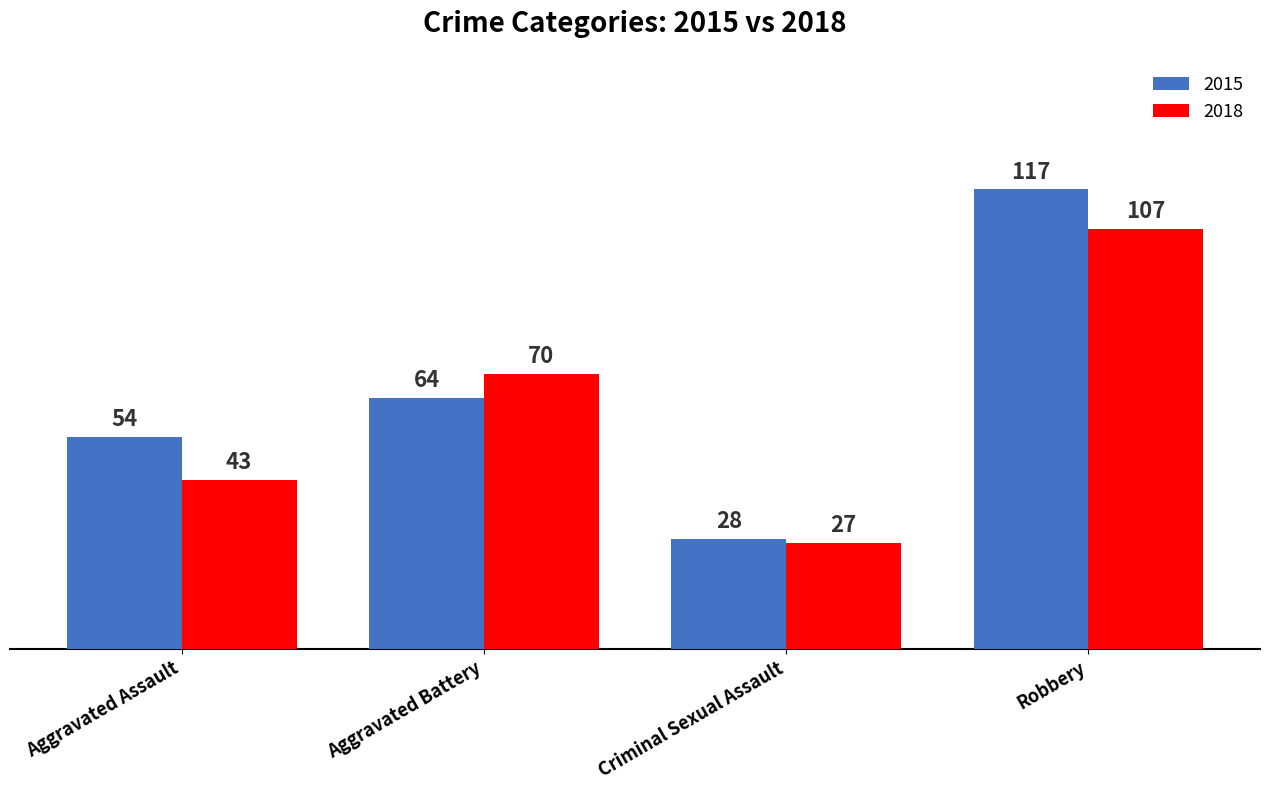

Rank the series by their average value, from lowest to highest.

2018, 2015